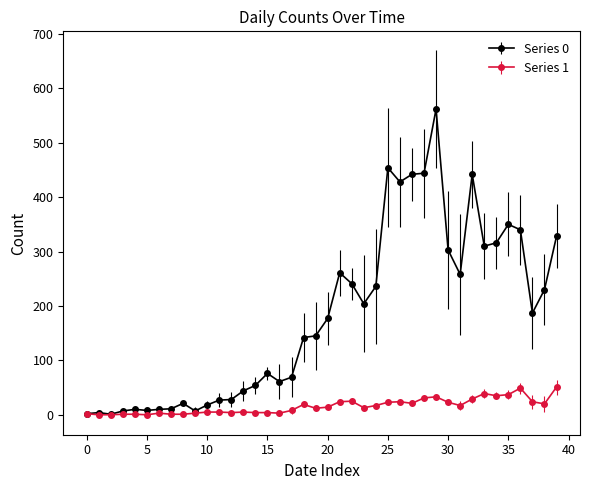

List the series in order of their peak value, highest first.

Series 0, Series 1